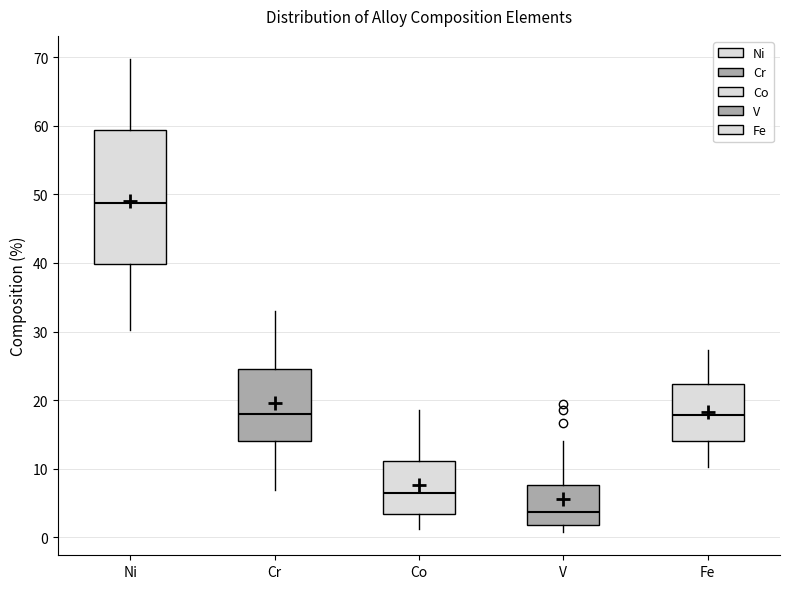

Which box's median line is the highest?

Ni